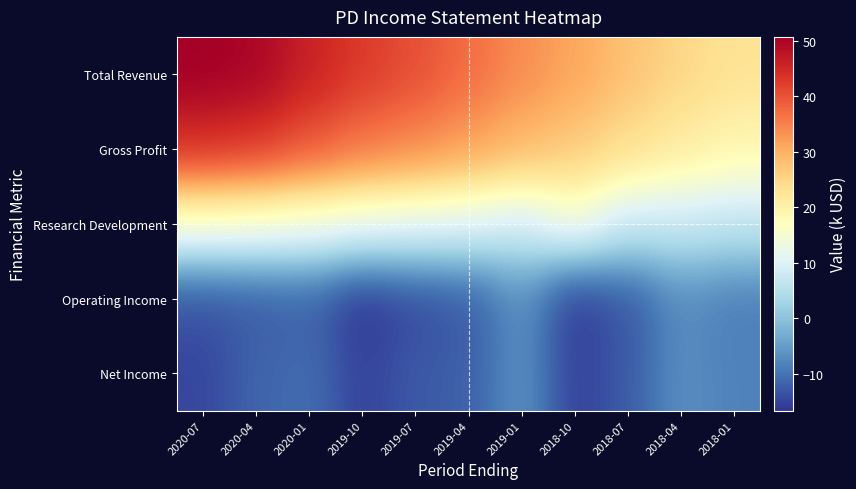

Which series has the largest total across all categories?

Total Revenue